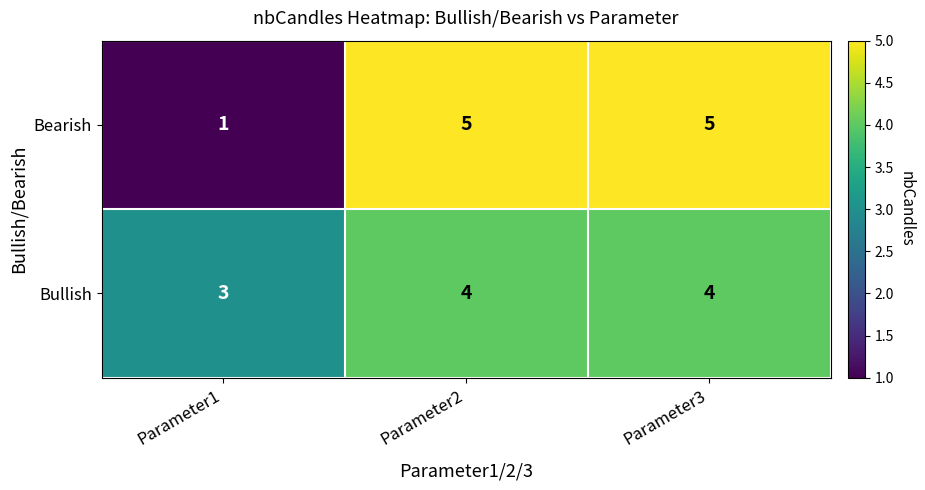

At which label does Bearish reach its minimum?

Parameter1